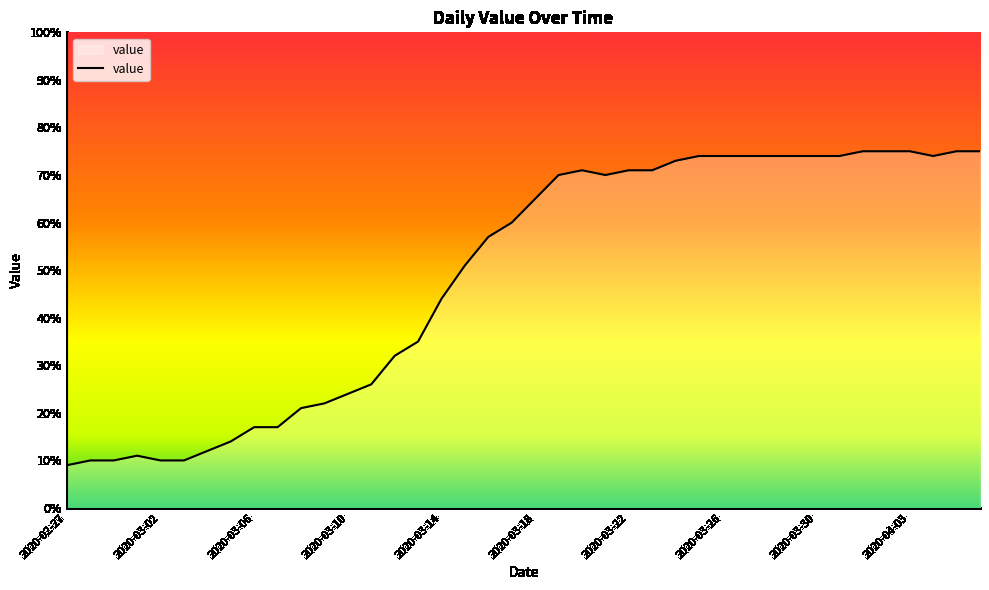

What is the greatest value displayed?

75